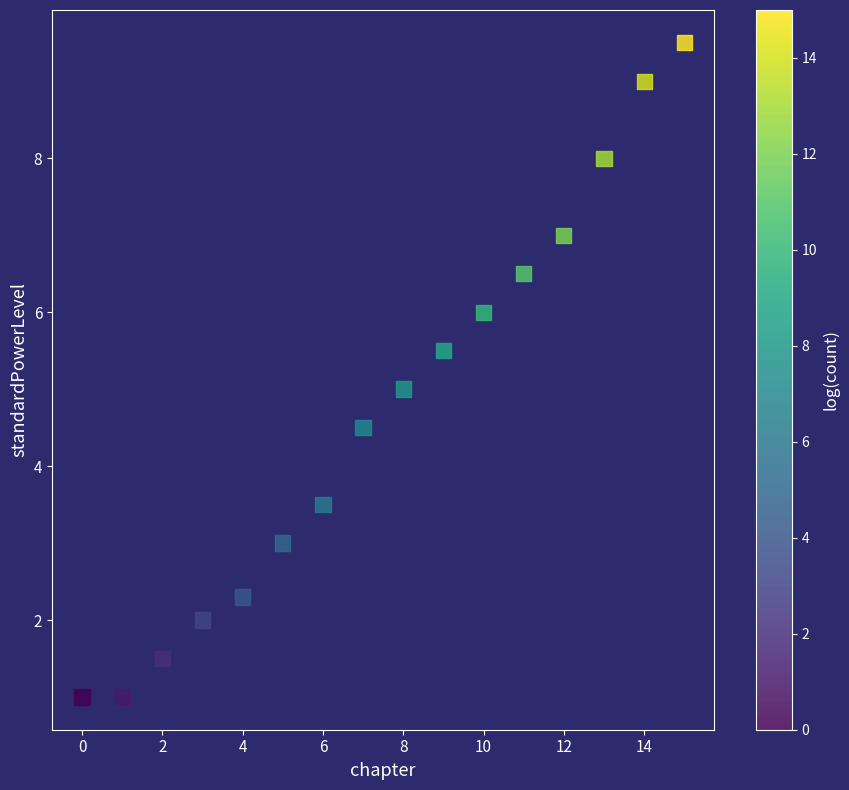

What is the range of Y values (max minus min)?

8.5